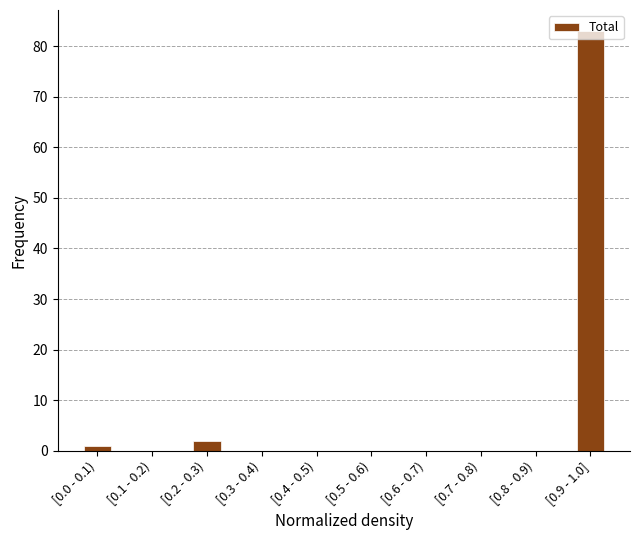

What is the maximum value shown in the chart?

83